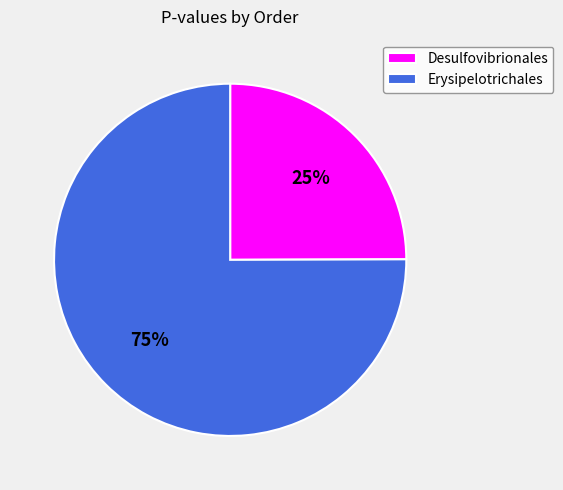

How many segments does this pie chart have?

2